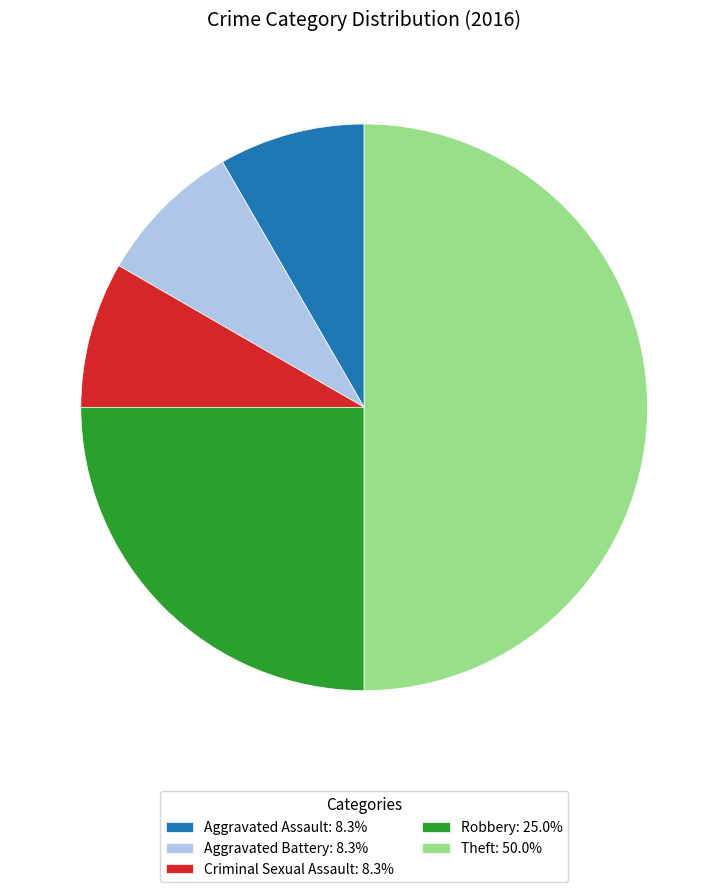

How many segments does this pie chart have?

5